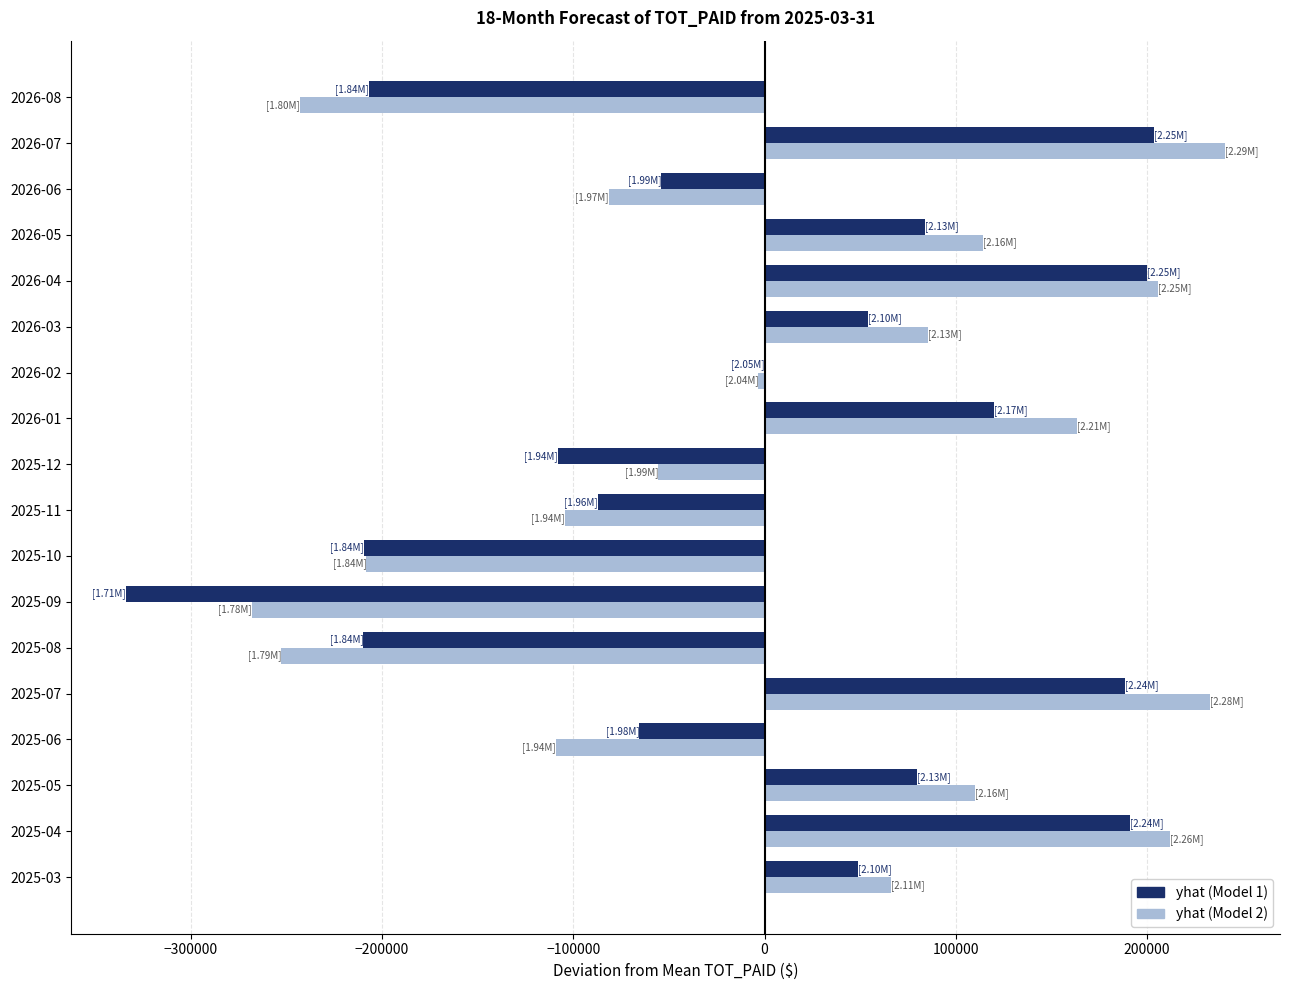

Between 2026-03 and 2026-05, which series saw the biggest shift?

yhat (Model 1)